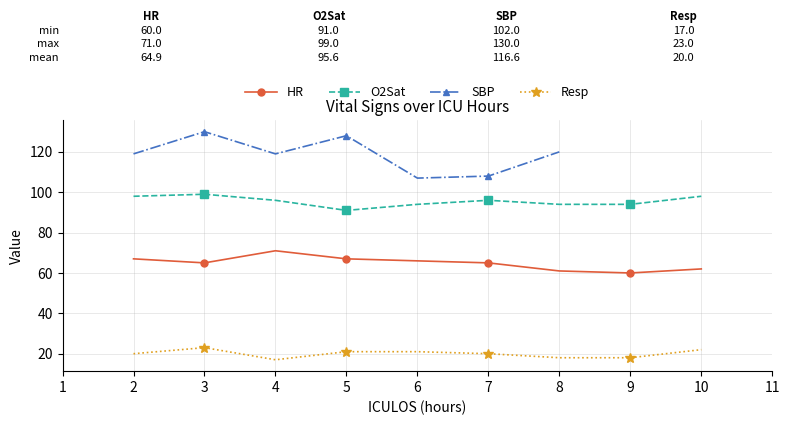

Which label corresponds to the largest value in the chart?

3